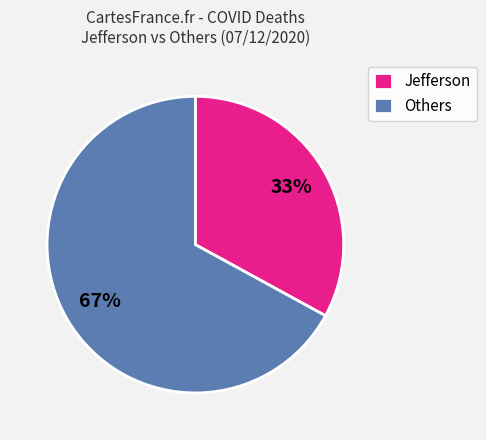

What percentage is the Jefferson slice, to the nearest percent?

33%